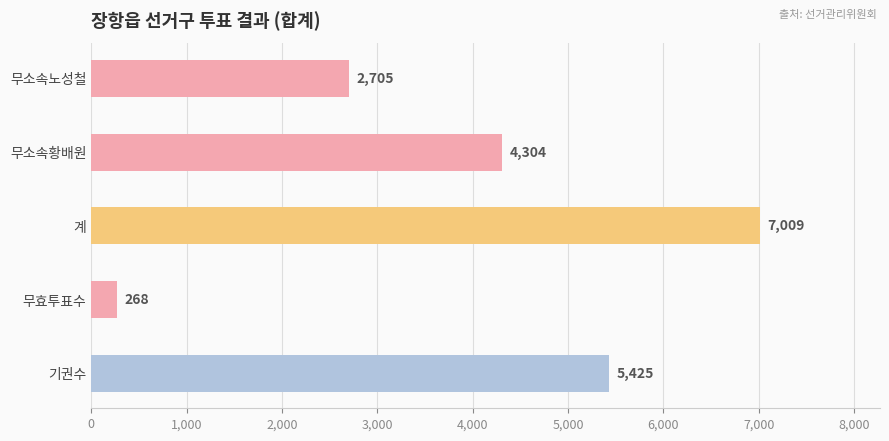

What is the difference between the maximum and minimum values?

6741